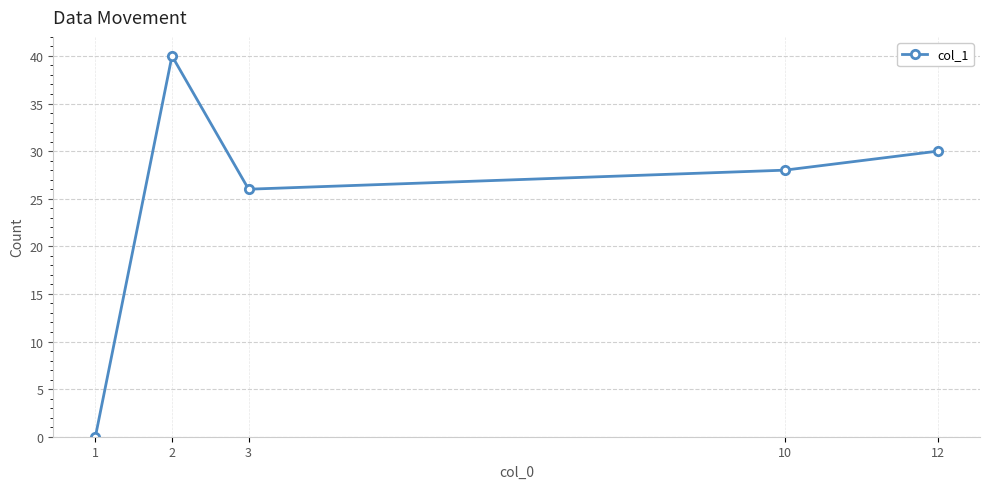

At which category does the data reach its first local peak?

2